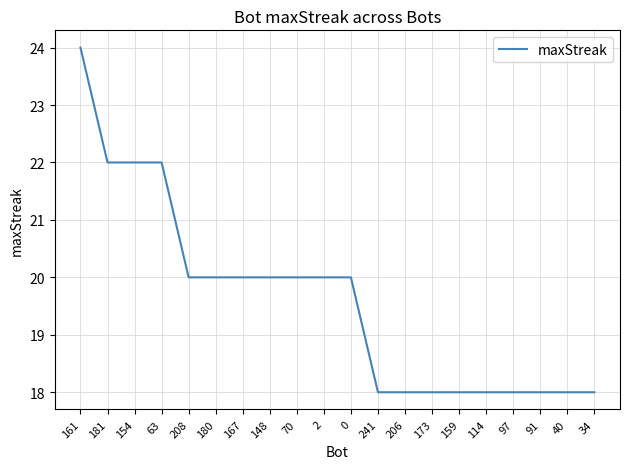

The value at 148 is 20. True or false?

True